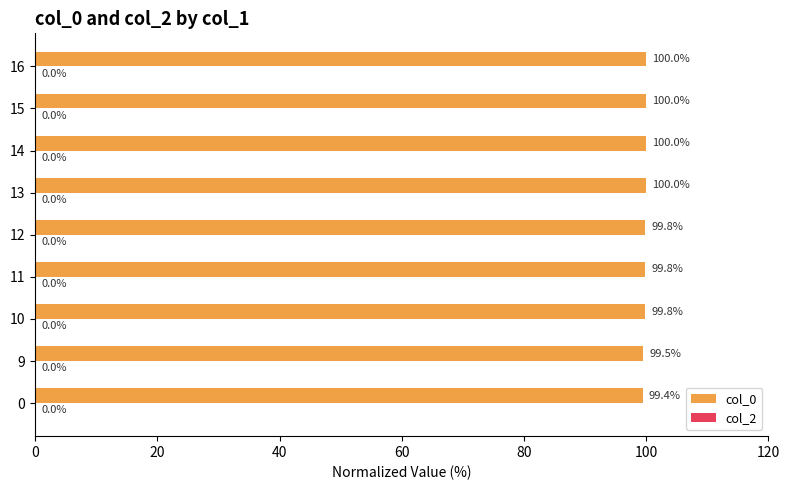

What is the maximum value shown in the chart?

100.0